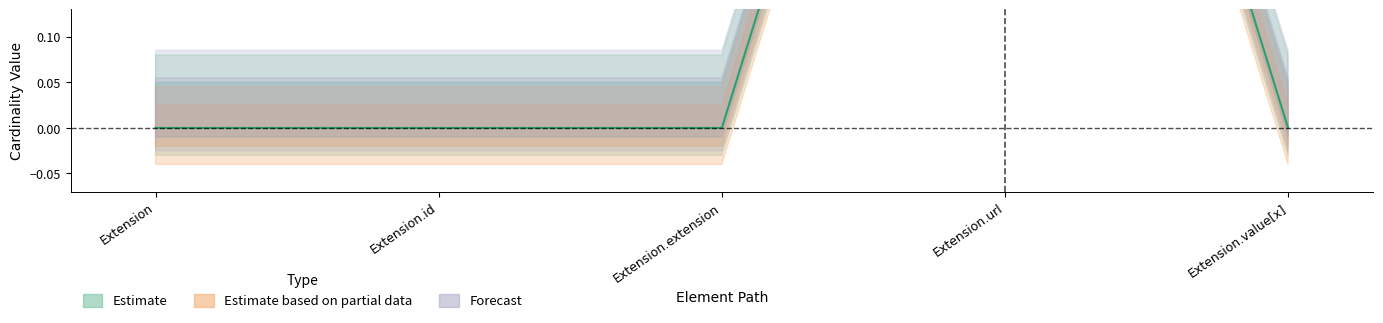

Is it true that the value at Extension.id is 0?

True